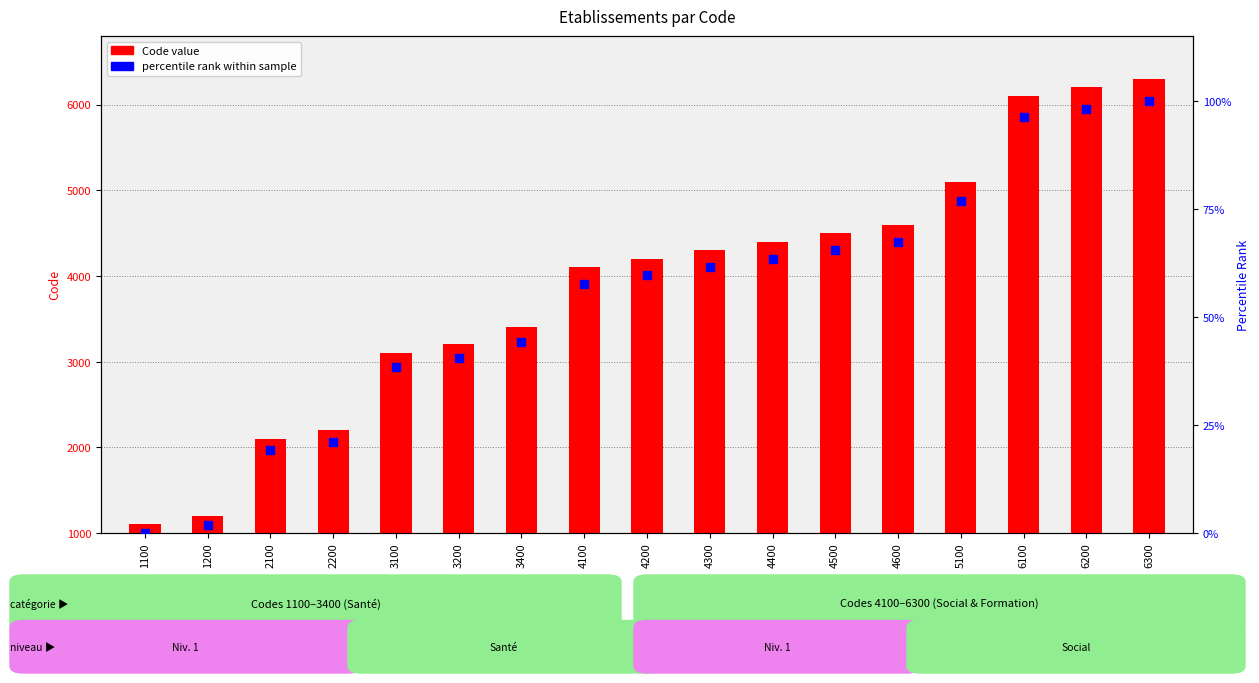

Is the value of percentile rank within sample at 6200 greater than the value of Code value at 6100?

No